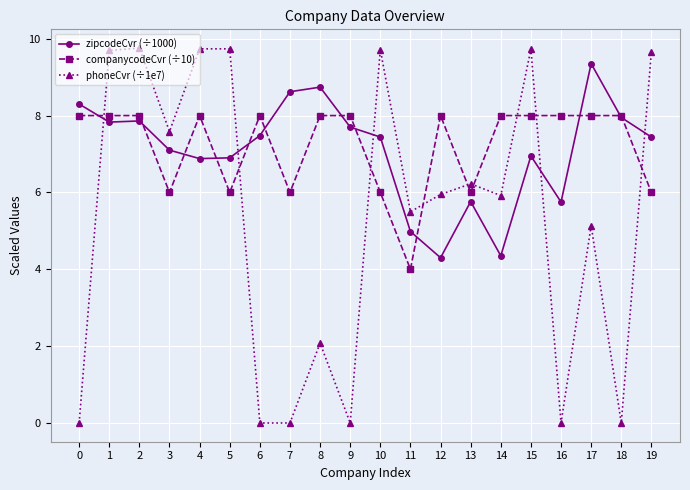

How many lines are shown in the chart?

3